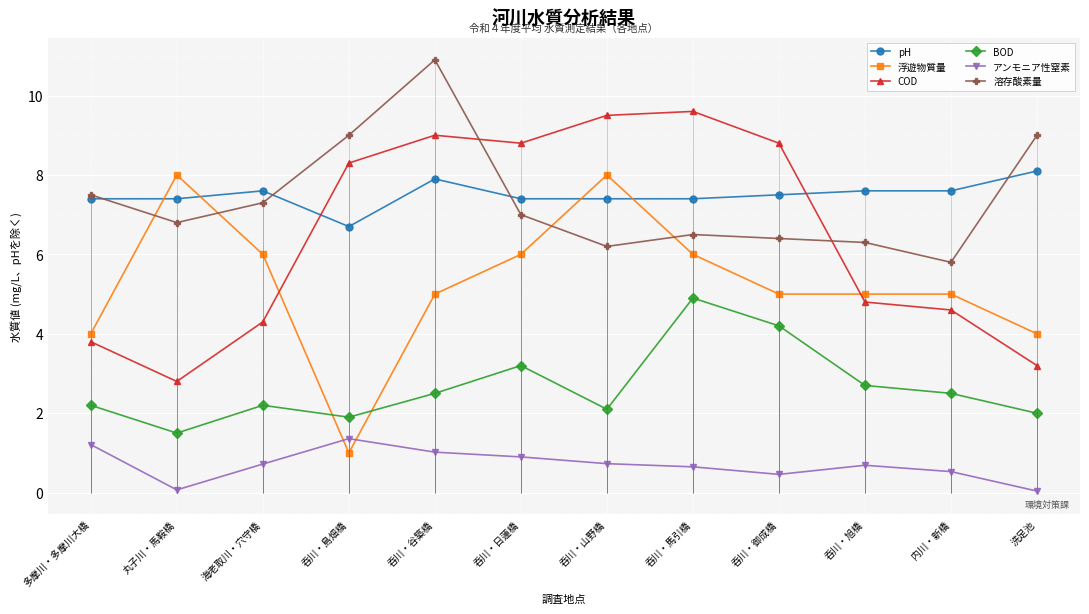

Reading left to right, list all the values displayed in this chart.

pH: 7.4	7.4	7.6	6.7	7.9	7.4	7.4	7.4	7.5	7.6	7.6	8.1
浮遊物質量: 4.0	8.0	6.0	1.0	5.0	6.0	8.0	6.0	5.0	5.0	5.0	4.0
COD: 3.8	2.8	4.3	8.3	9.0	8.8	9.5	9.6	8.8	4.8	4.6	3.2
BOD: 2.2	1.5	2.2	1.9	2.5	3.2	2.1	4.9	4.2	2.7	2.5	2.0
アンモニア性窒素: 1.2	0.1	0.7	1.4	1.0	0.9	0.7	0.7	0.5	0.7	0.5	0.0
溶存酸素量: 7.5	6.8	7.3	9.0	10.9	7.0	6.2	6.5	6.4	6.3	5.8	9.0